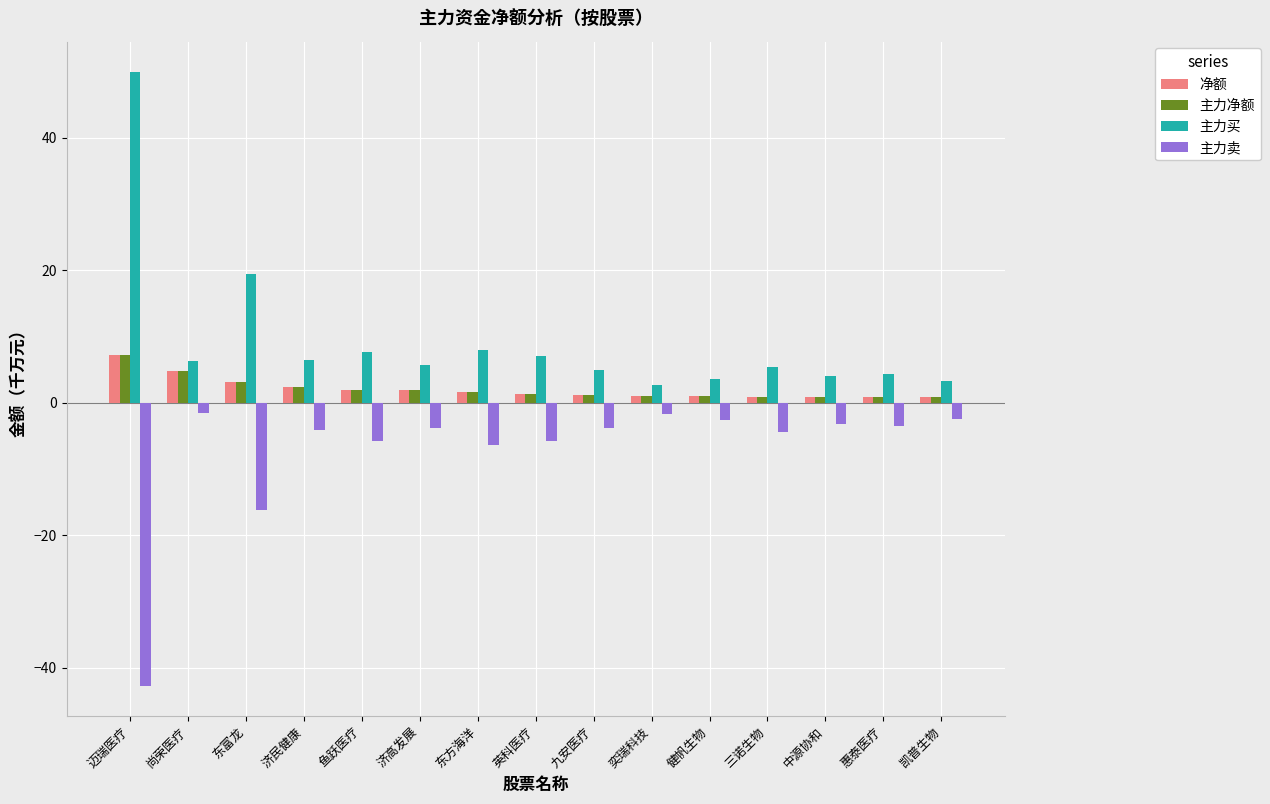

How many bars are there in total?

60